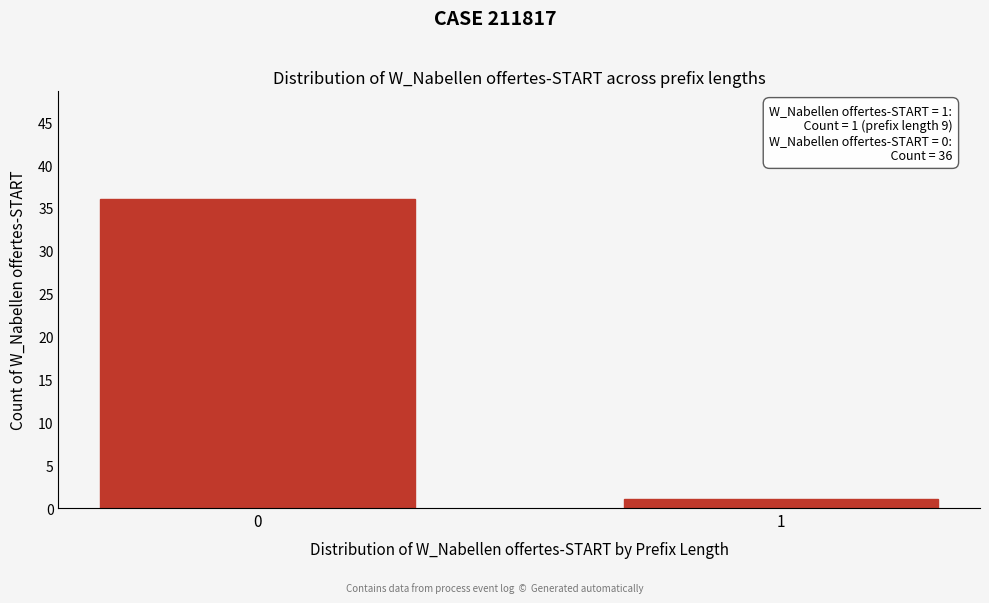

Reading left to right, extract all data points from this chart.

0=36	1=1